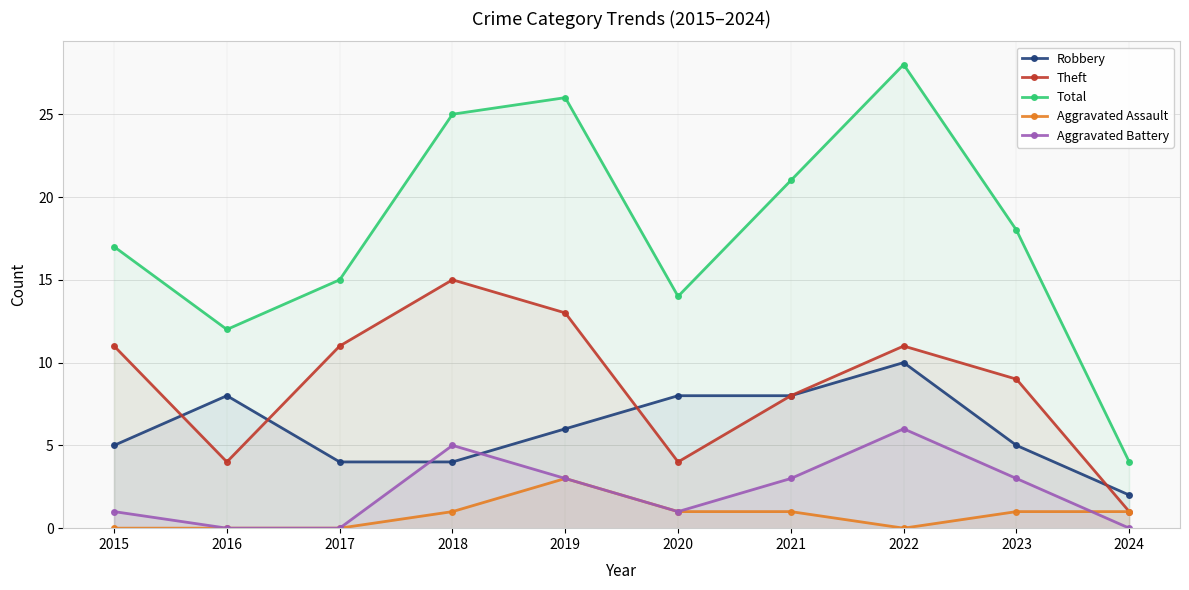

True or false: Aggravated Battery and Robbery intersect in this chart.

True